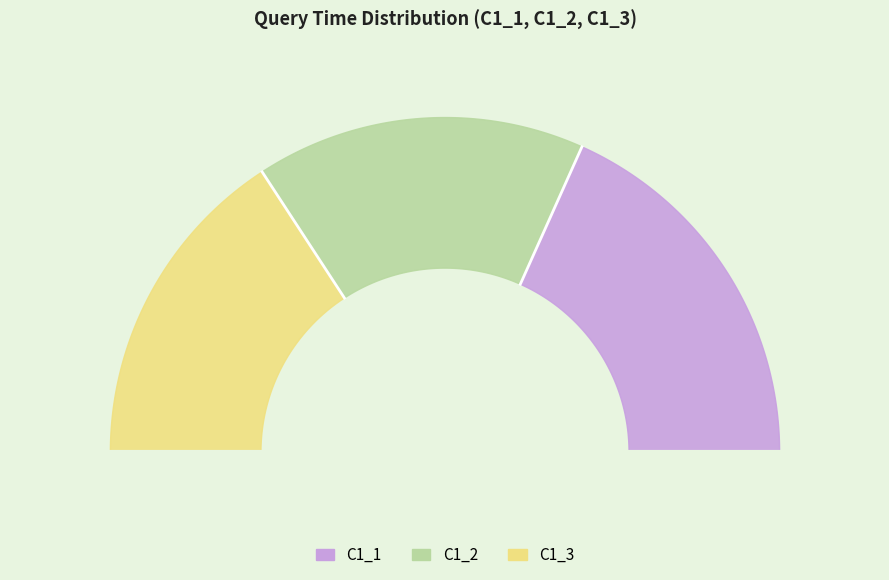

How much of the chart is everything except C1_3?

68.4%